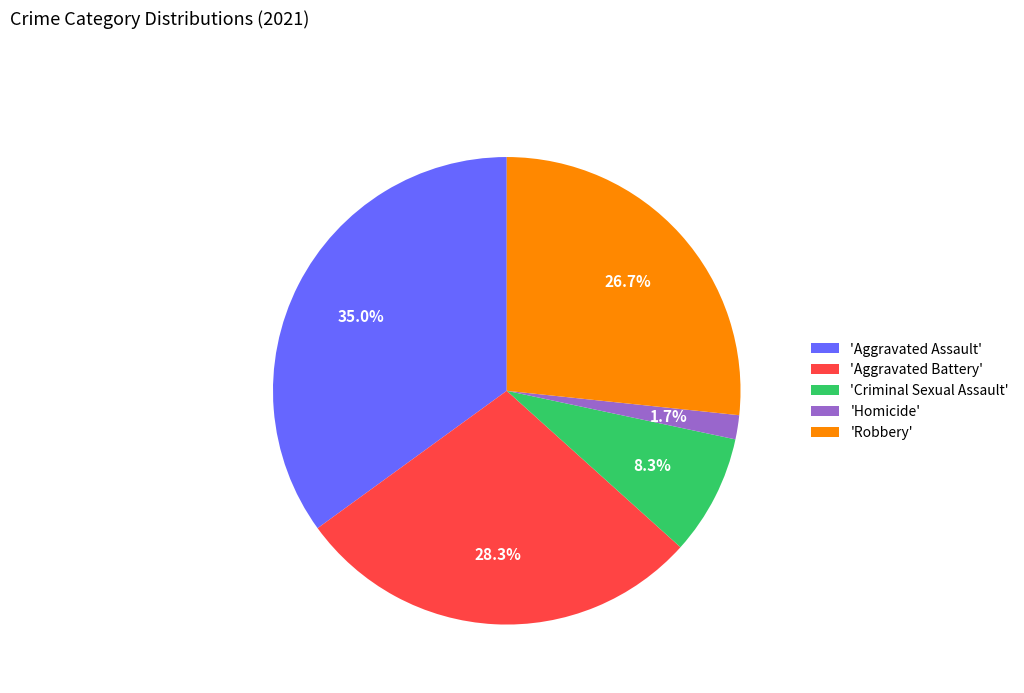

How much of the chart is everything except 'Robbery'?

73.3%